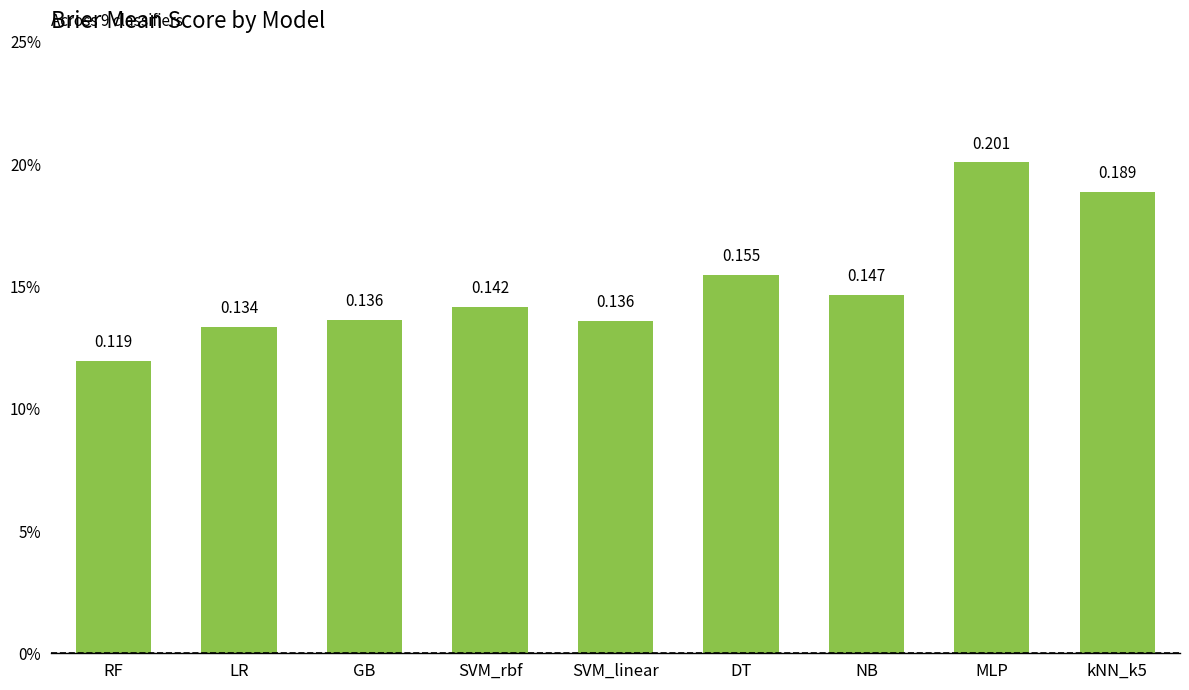

The value at SVM_rbf is 0.1. True or false?

True